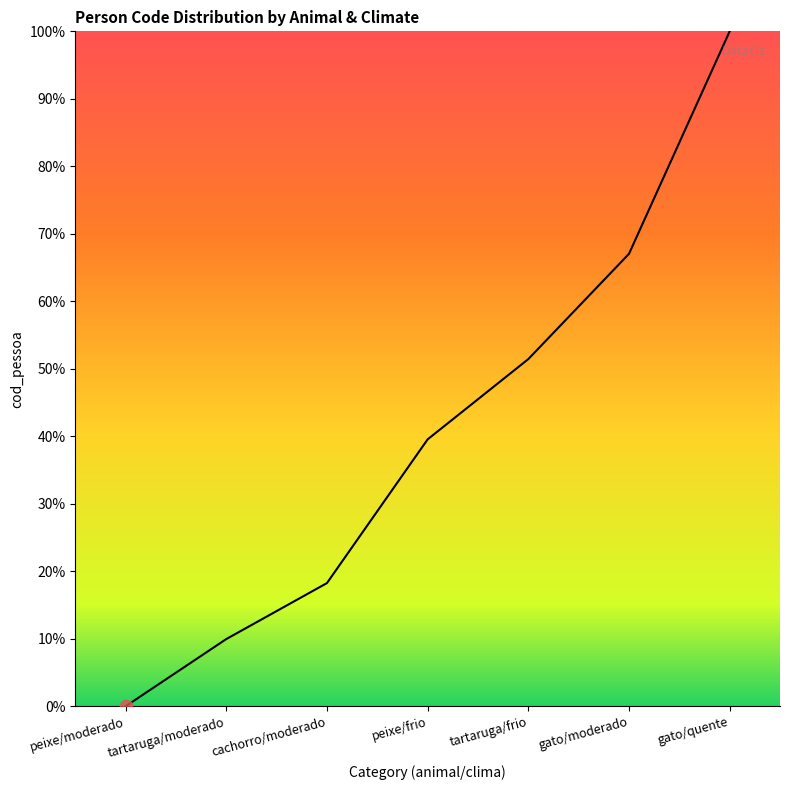

What is the ratio of the value at gato/moderado to the value at peixe/frio?

1.7